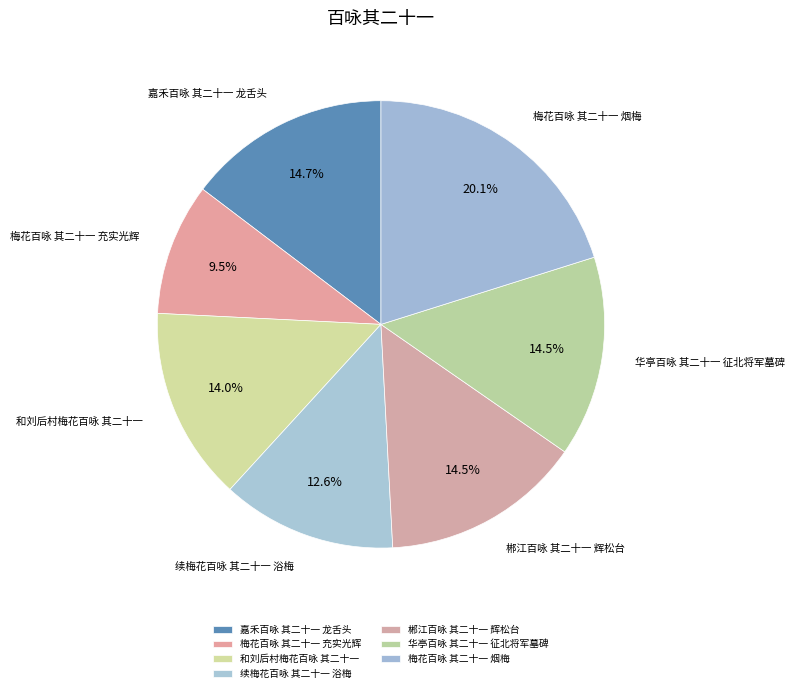

Approximately how many times larger is the value at 梅花百咏 其二十一 充实光辉 compared to 华亭百咏 其二十一 征北将军墓碑?

0.7